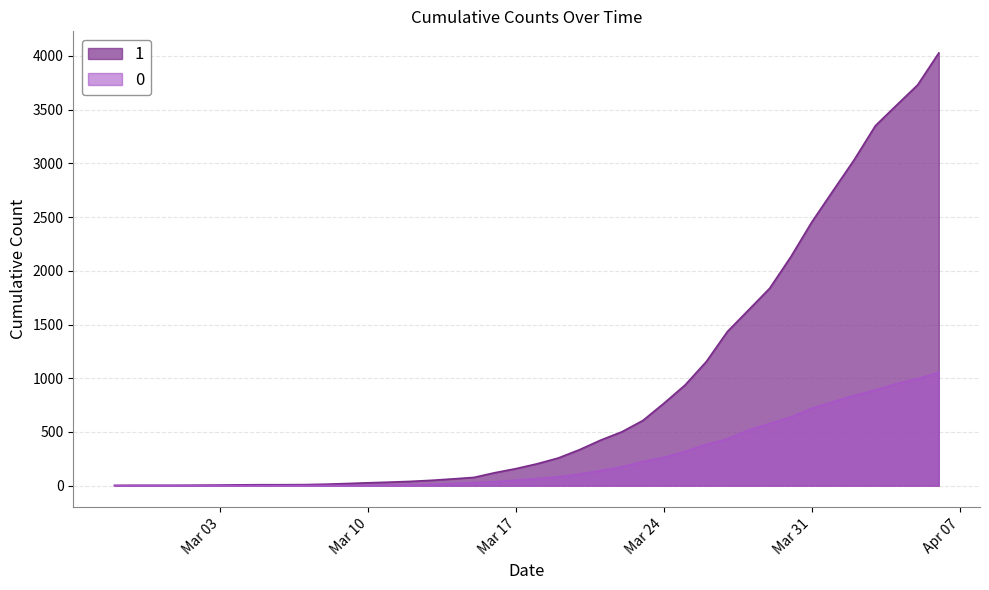

Where does the 1 series first go above 204?

2020-03-19